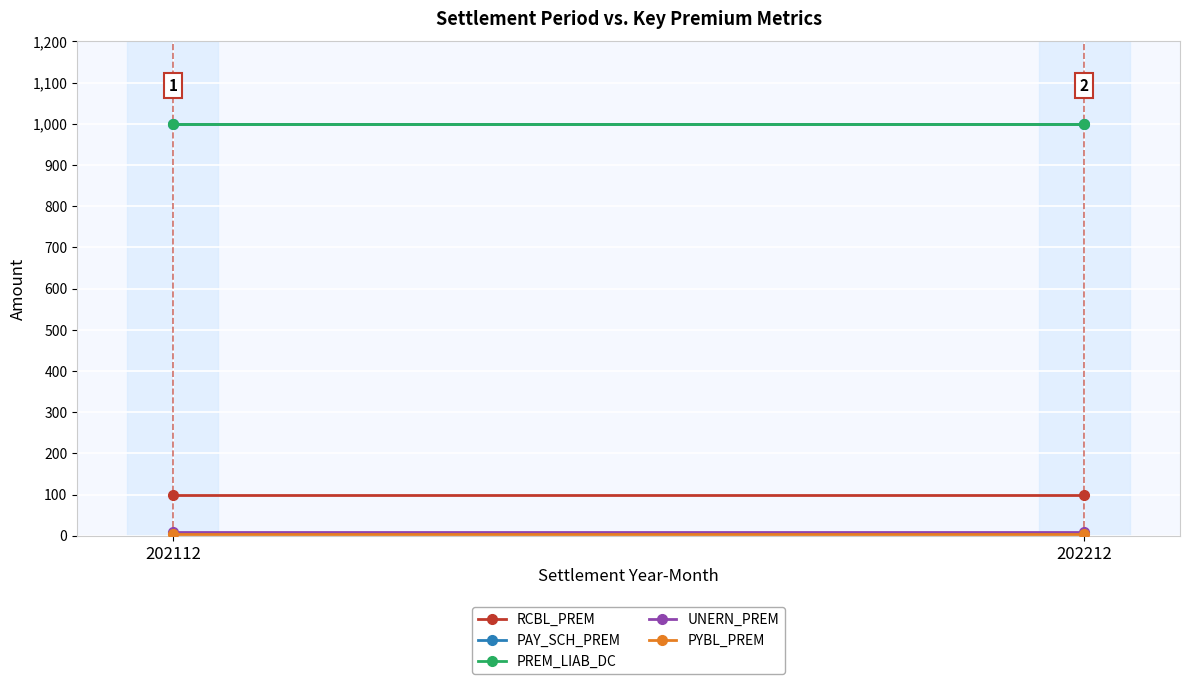

List the series in order of their peak value, lowest first.

PYBL_PREM, UNERN_PREM, RCBL_PREM, PAY_SCH_PREM, PREM_LIAB_DC